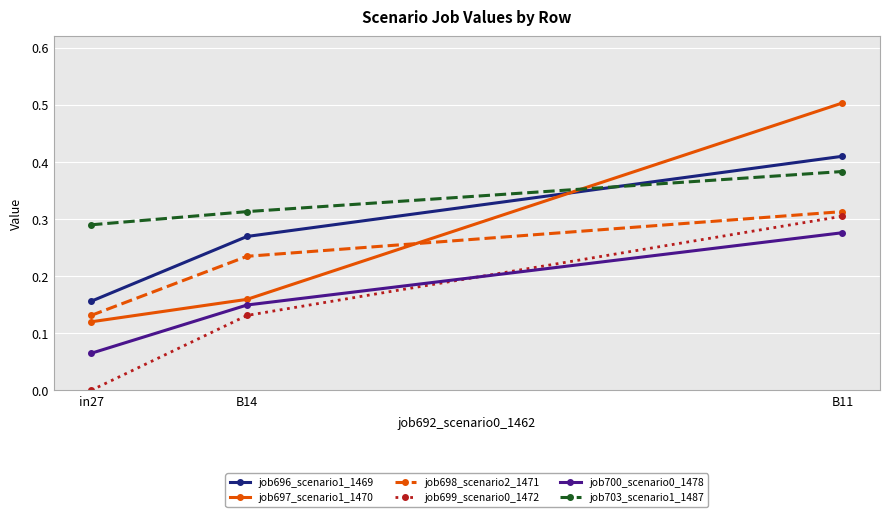

Is it true that job699_scenario0_1472 equals 0.0 at in27?

True